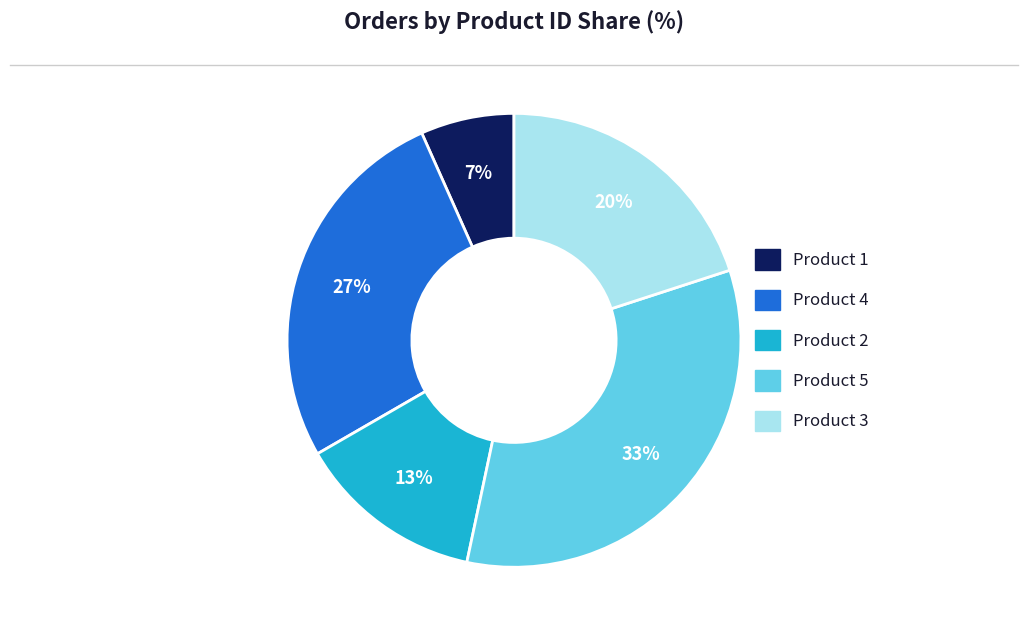

Combined, do Product 4 and Product 2 account for over 50%?

No